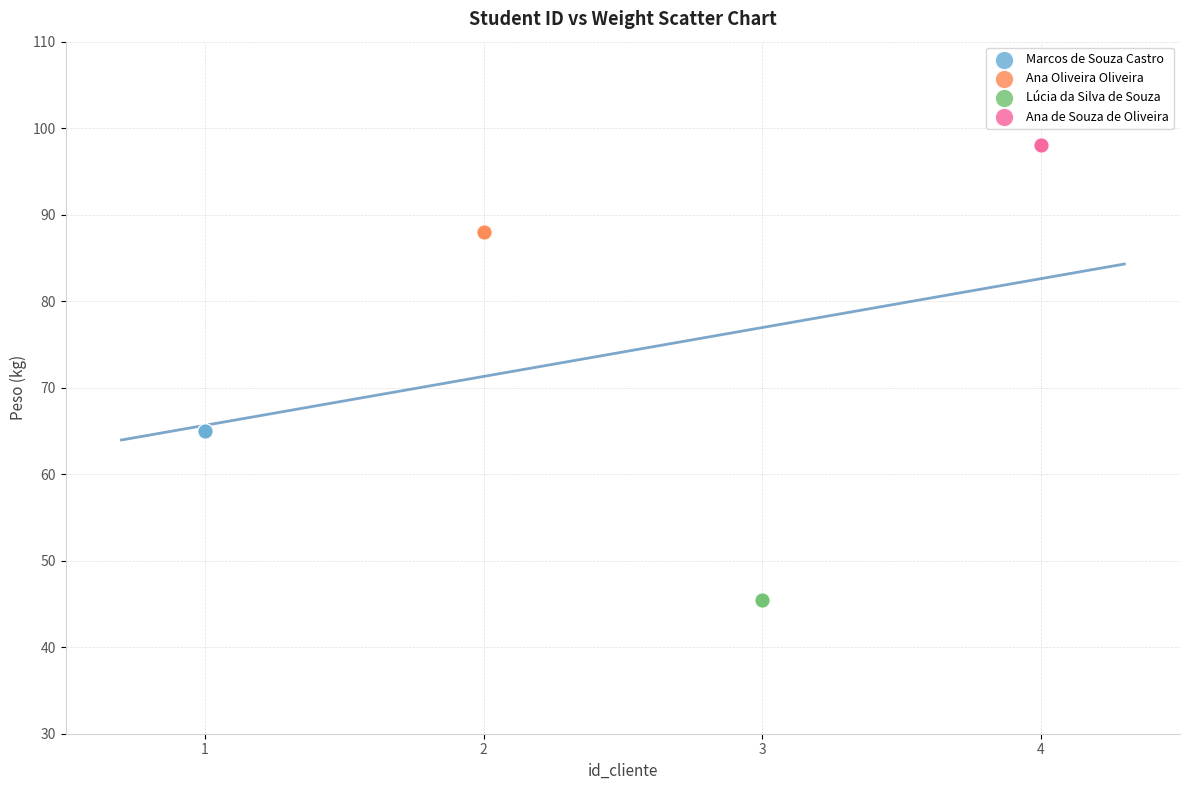

Which series reaches the maximum Y coordinate?

Ana de Souza de Oliveira